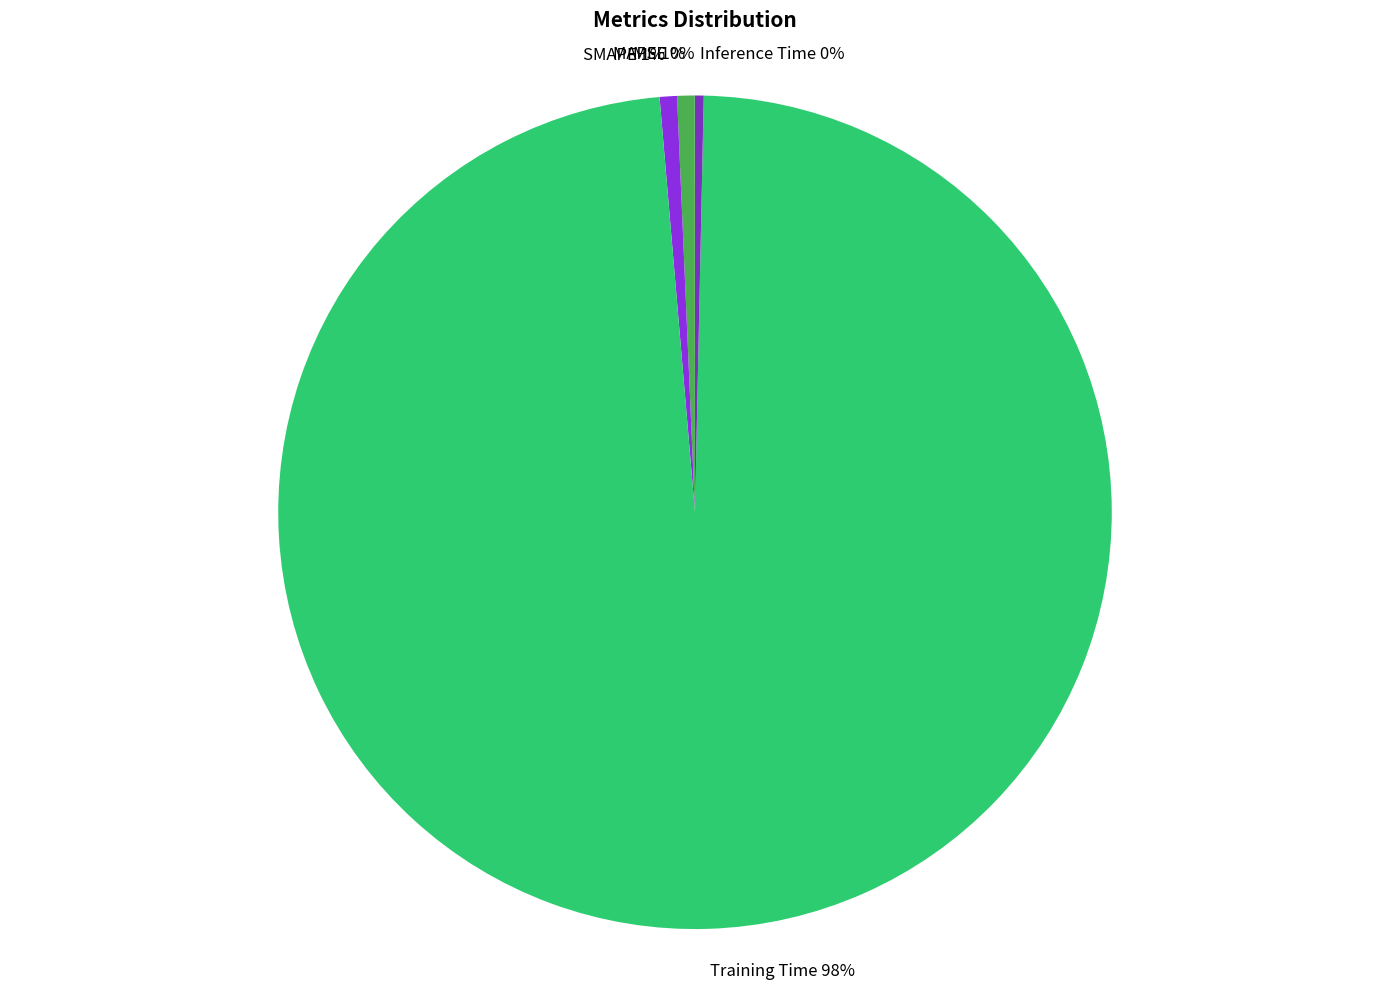

True or false: Training Time accounts for 89% of the total.

False